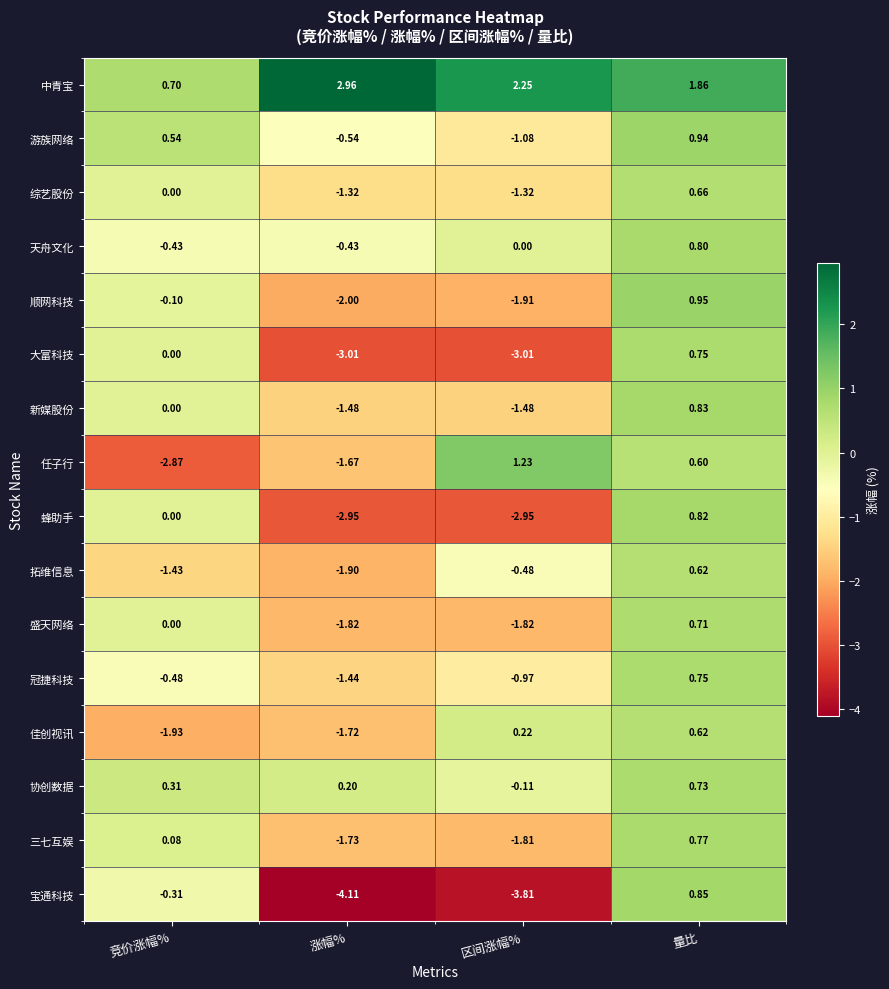

Where is 综艺股份 nearest to the value 0?

竞价涨幅%